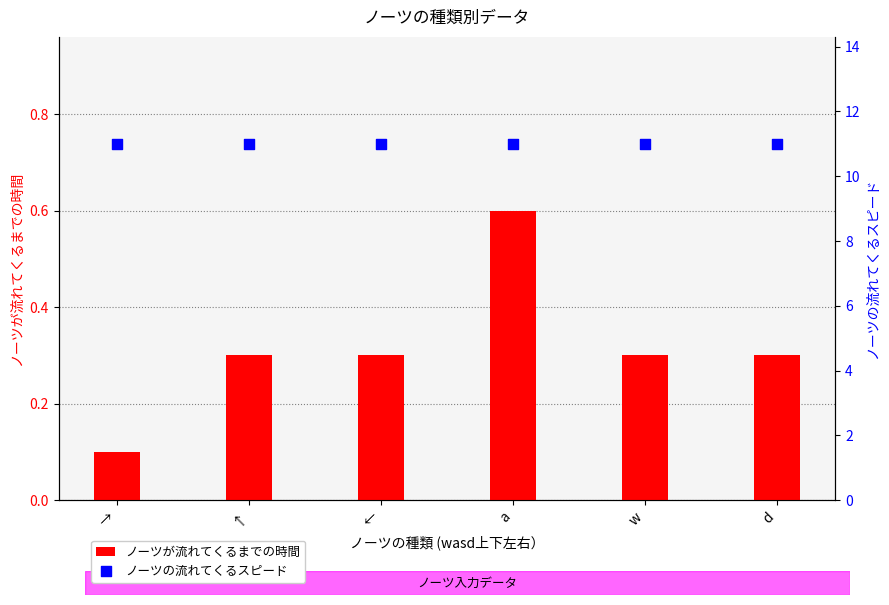

At how many categories does at least one series exceed 4?

6